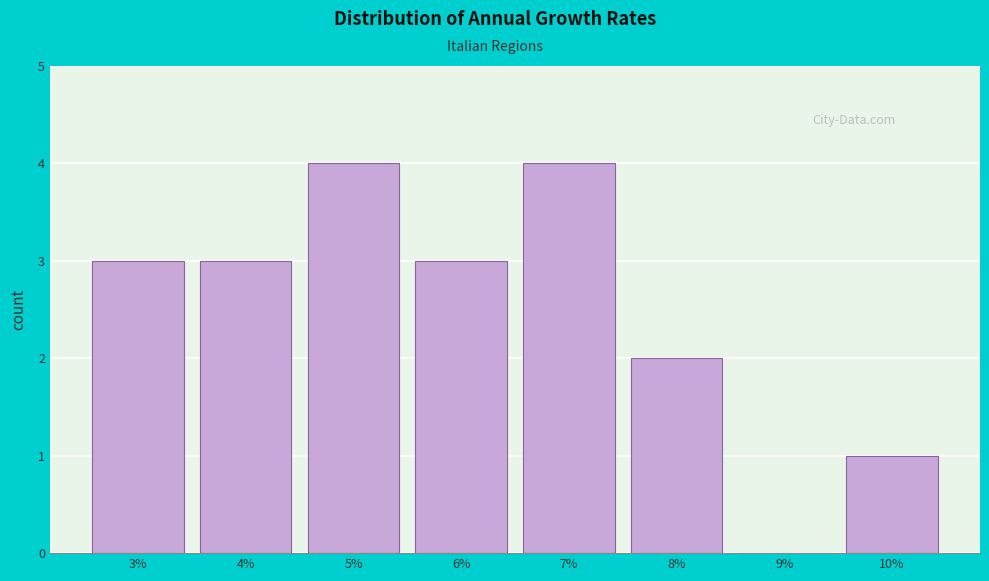

Reading left to right, transcribe all the data shown in this chart.

3%=3	4%=3	5%=4	6%=3	7%=4	8%=2	9%=0	10%=1